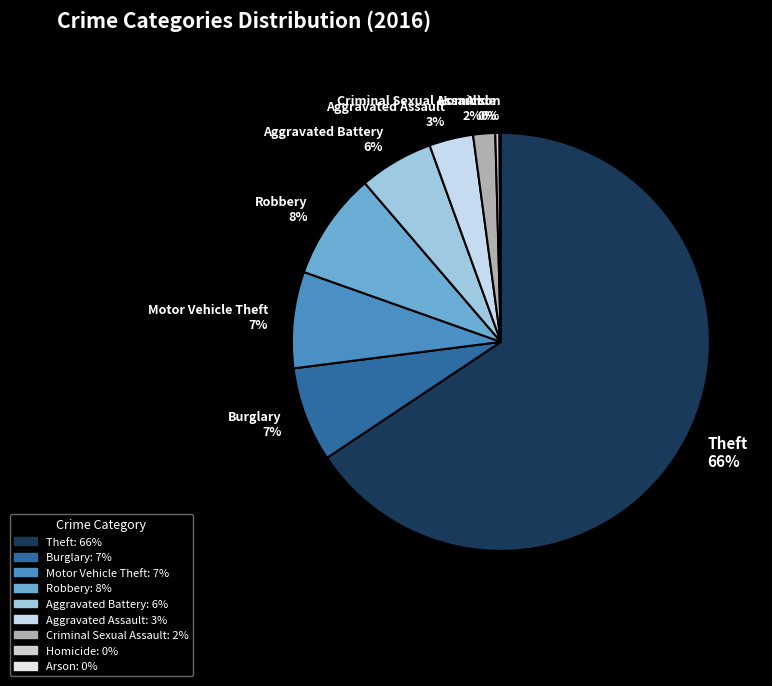

Is it true that Homicide is 6% of the pie?

False